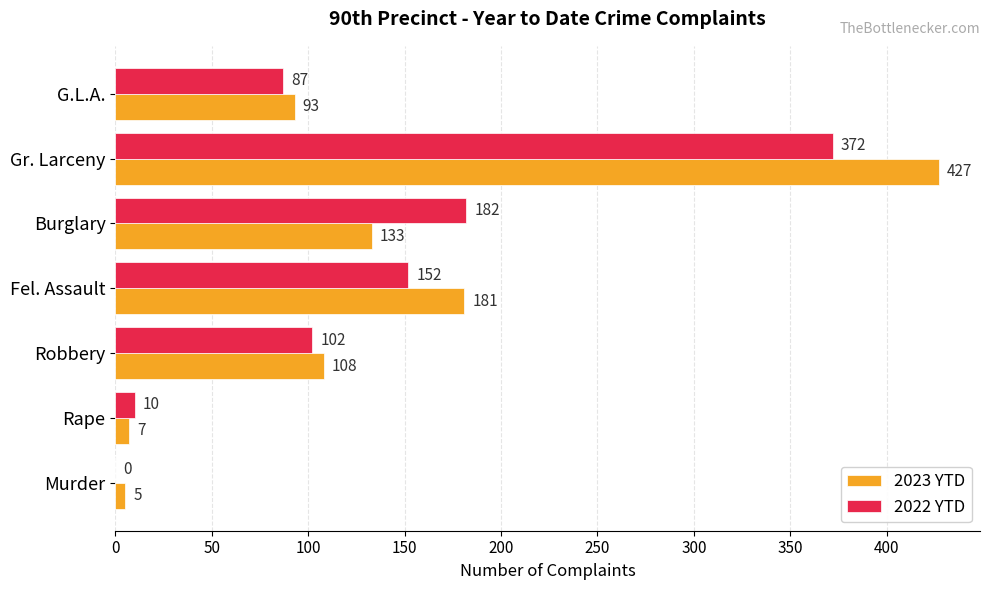

Which series has the largest total across all categories?

2023 YTD